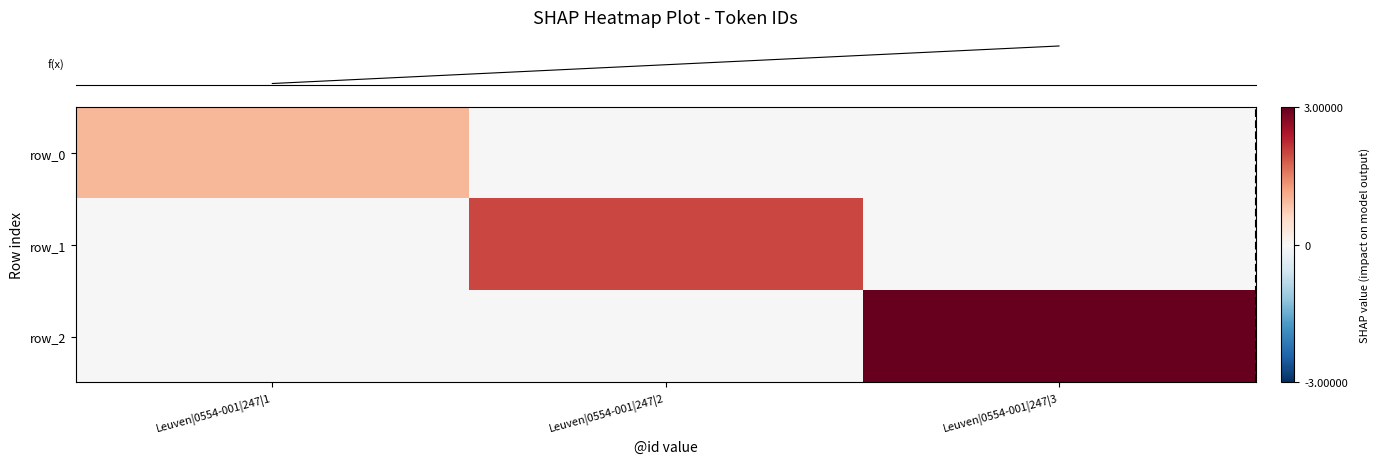

Which series has the largest range (max minus min)?

row_2